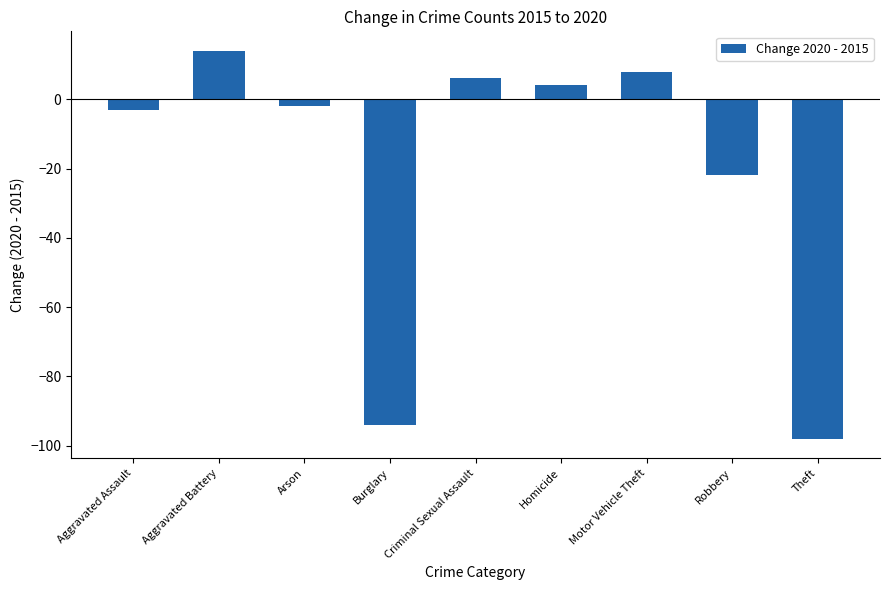

What is the sum of all values?

-187